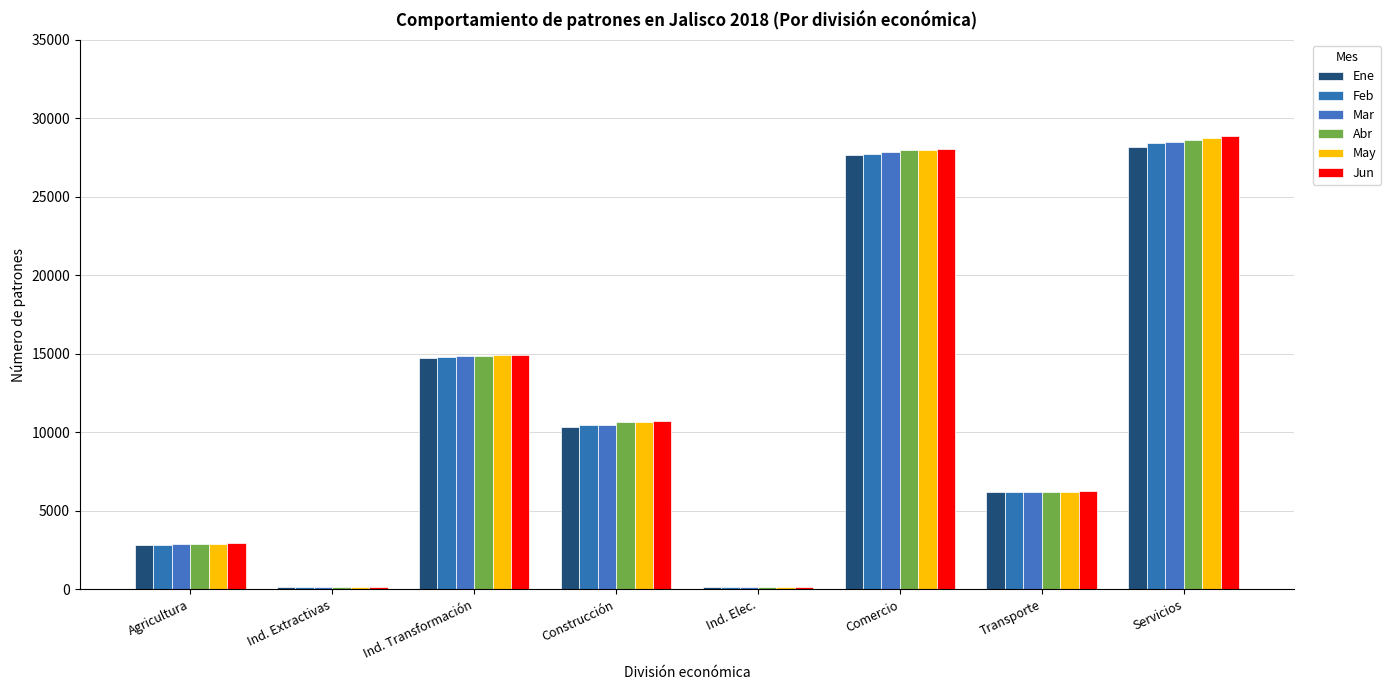

What is the difference between the maximum and minimum values in the Feb series?

28302